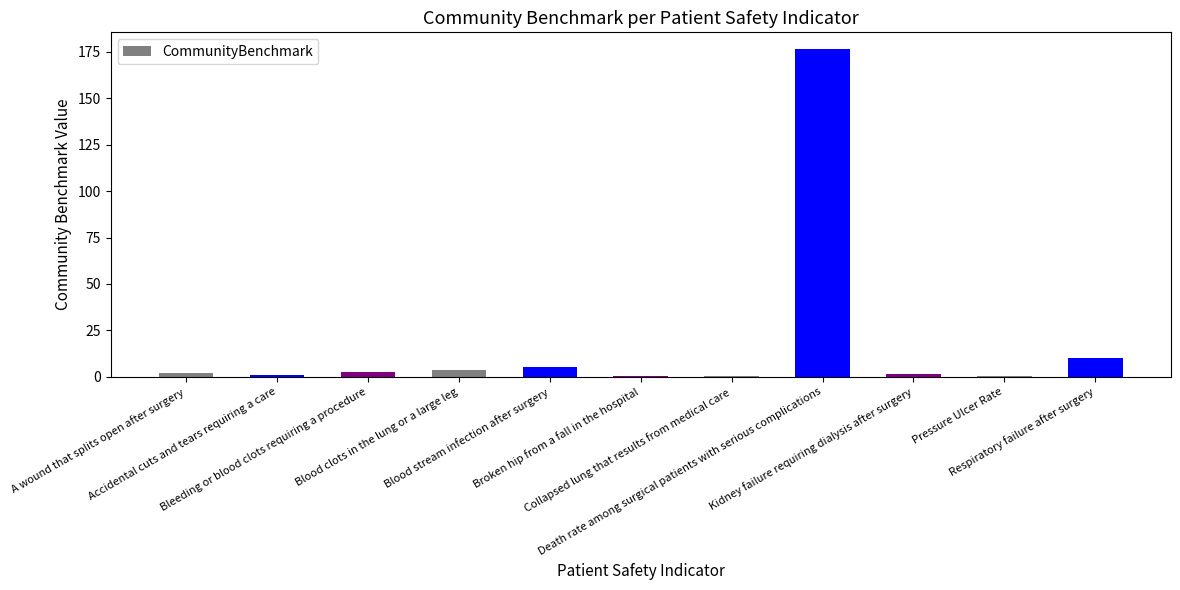

What is the maximum value shown in the chart?

176.6